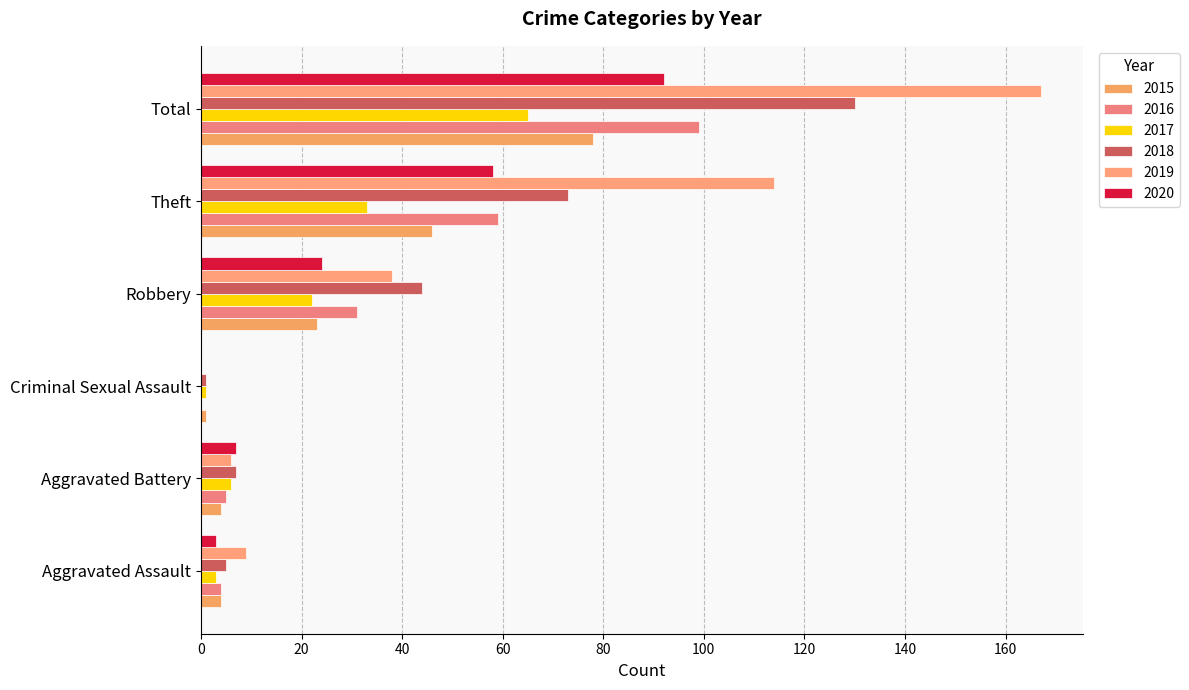

How many categories are shown in the chart?

6